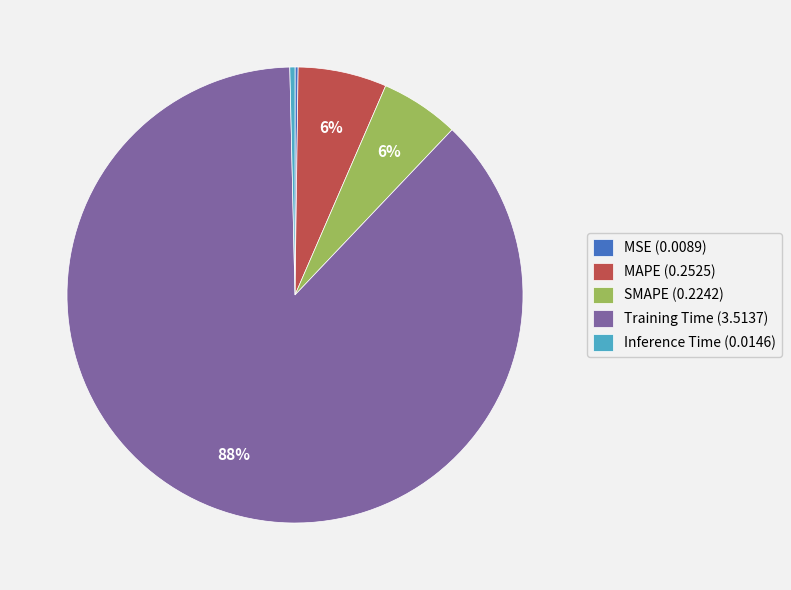

The SMAPE (0.2242) slice represents 6% of the pie. True or false?

True